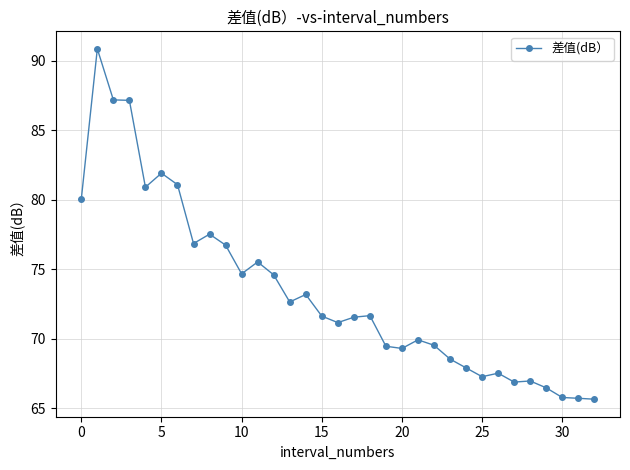

What is the maximum value shown in the chart?

90.8